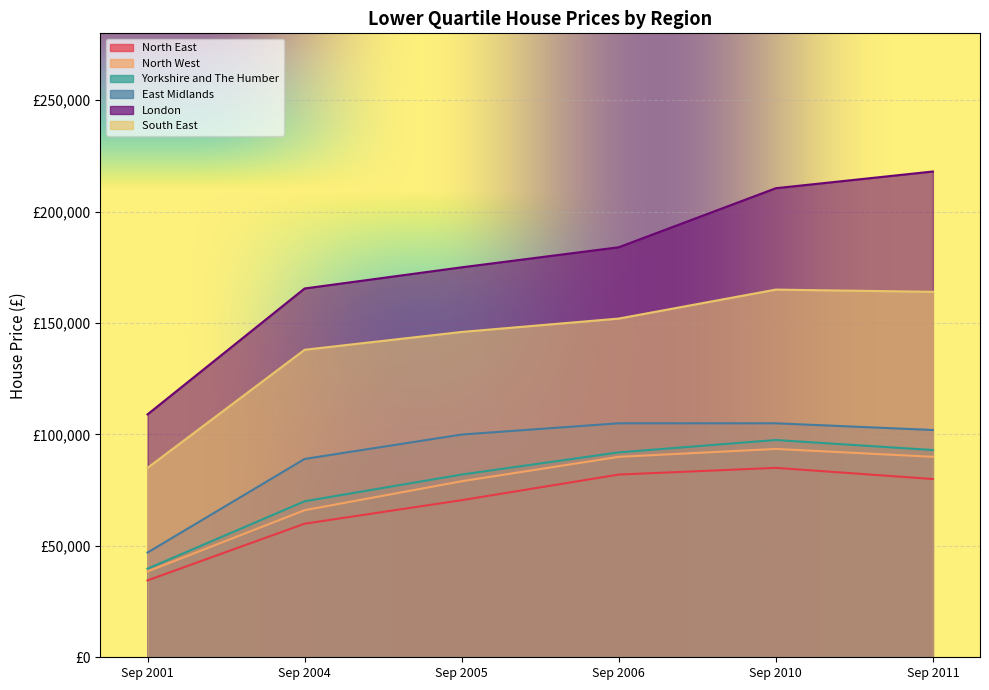

How many categories are shown in the chart?

6